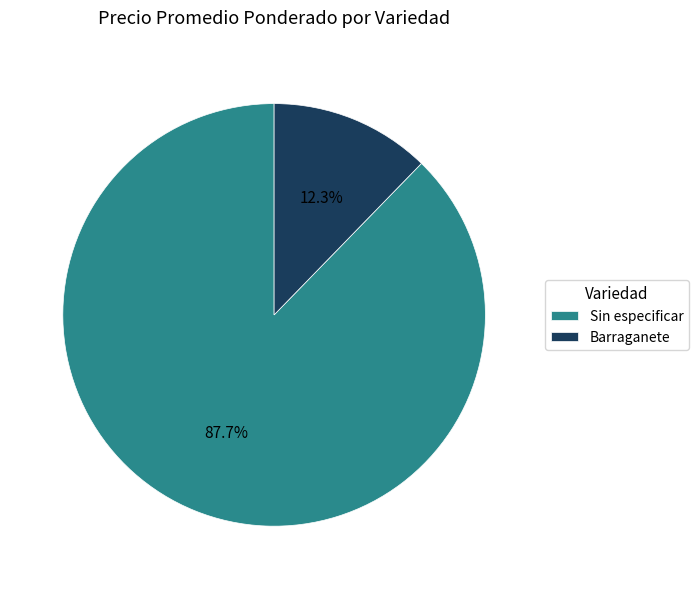

How many segments does this pie chart have?

2